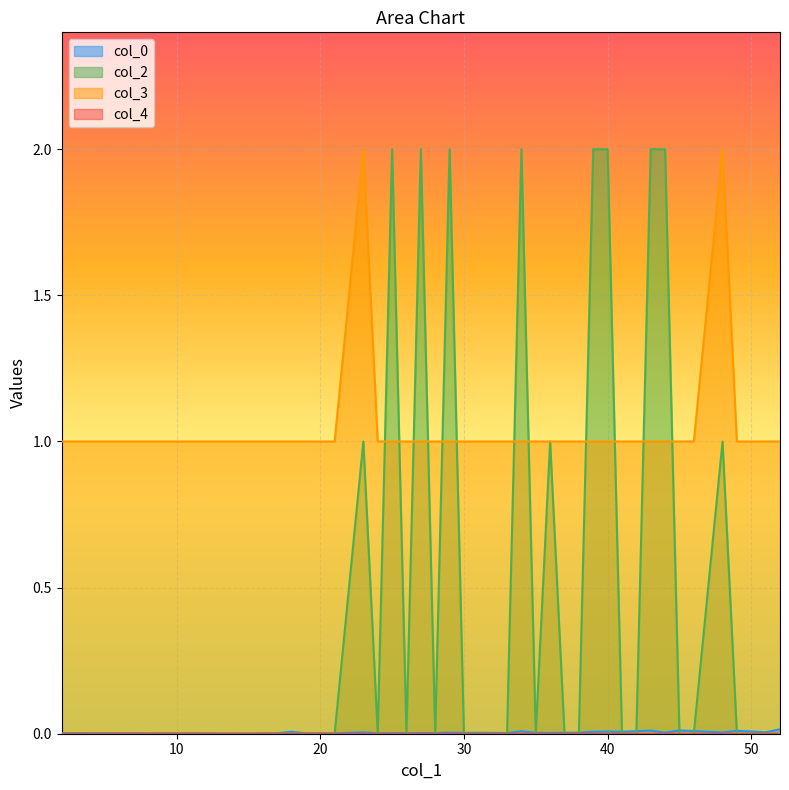

Which series has the widest spread of values?

col_2